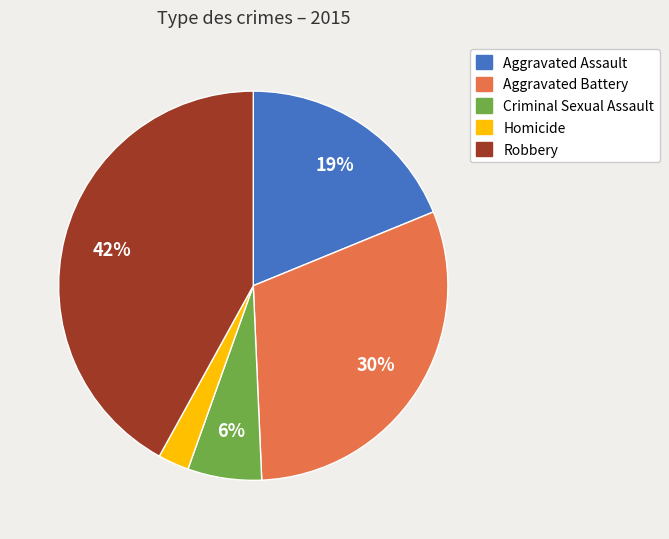

To the nearest percent, what is the average slice percentage?

20%